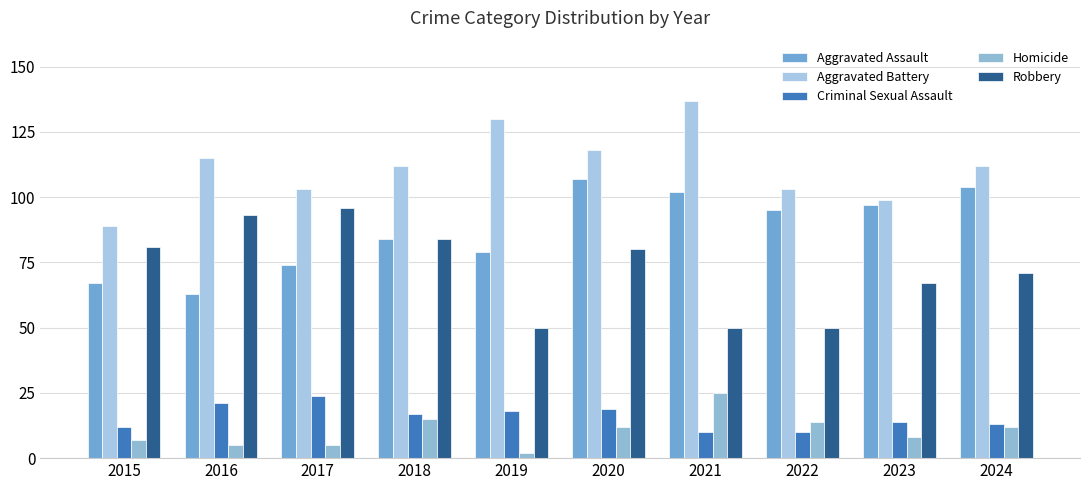

At how many categories does at least one series exceed 16?

10